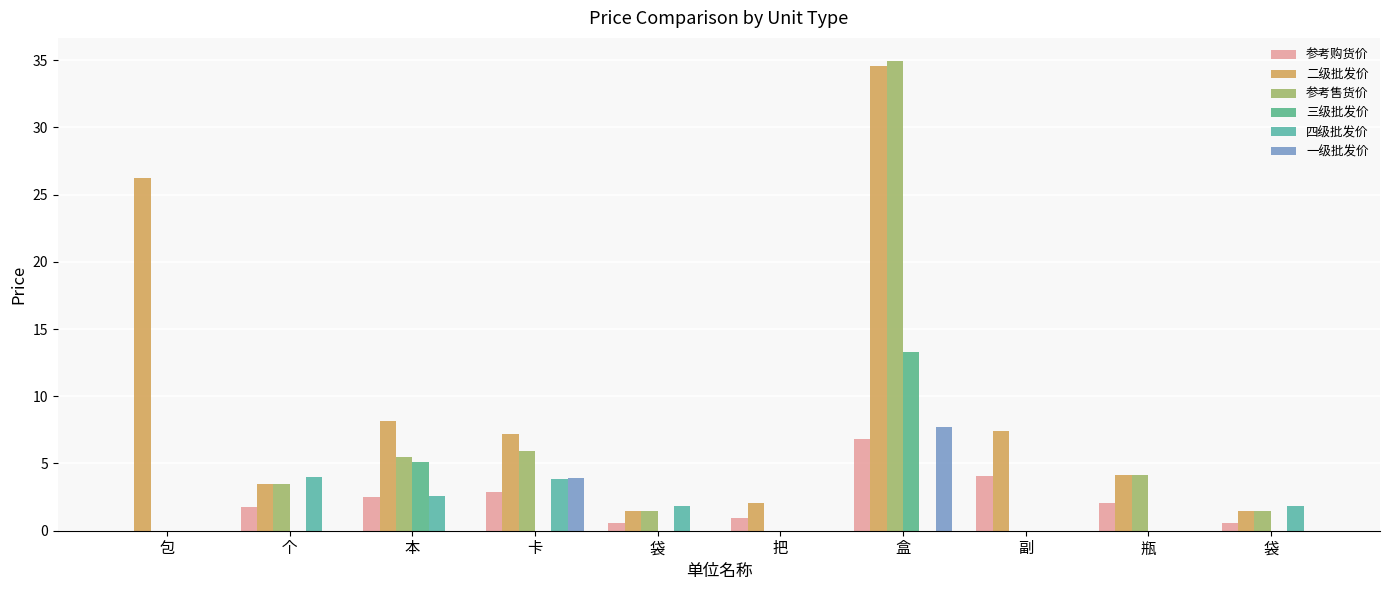

Count the number of data series in this chart.

6